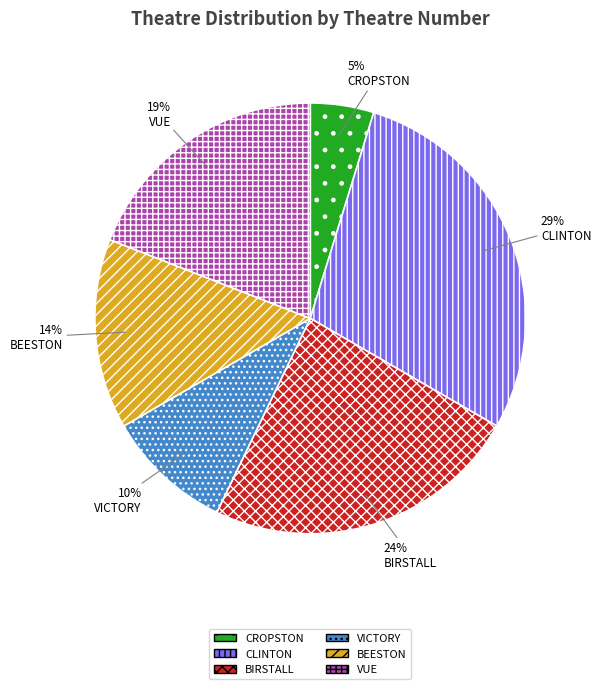

Count the number of slices in the pie.

6